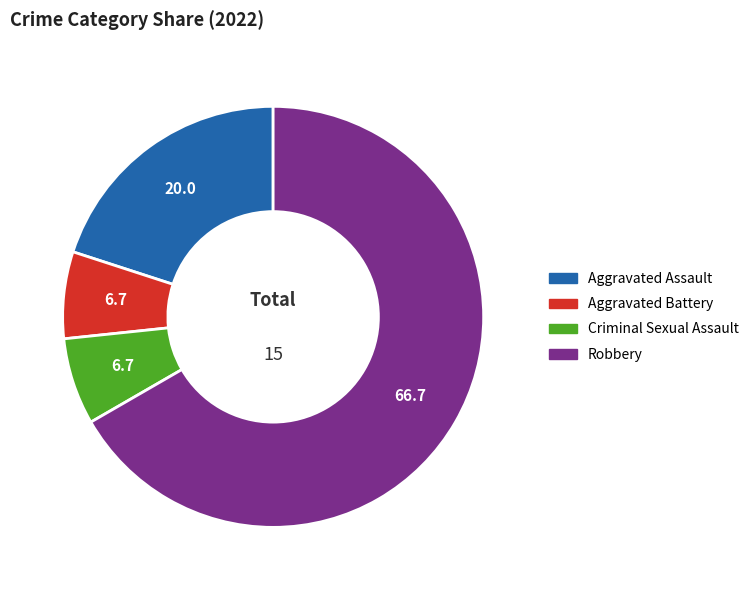

Between Aggravated Battery and Aggravated Assault, which is larger?

Aggravated Assault